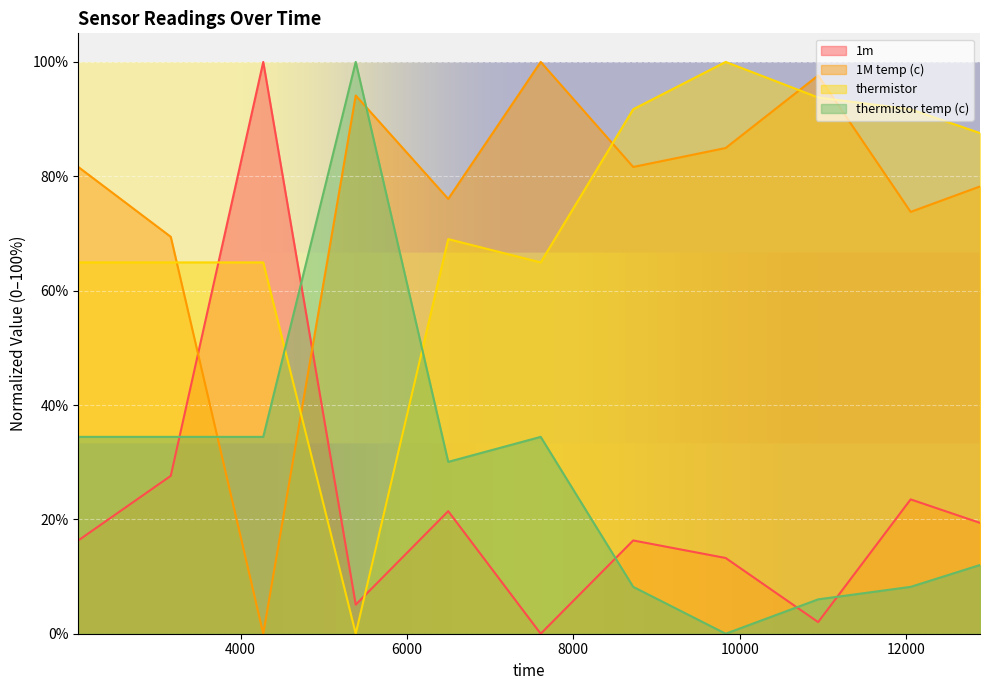

What is the difference between the thermistor values at 12890 and 9832?

12.4